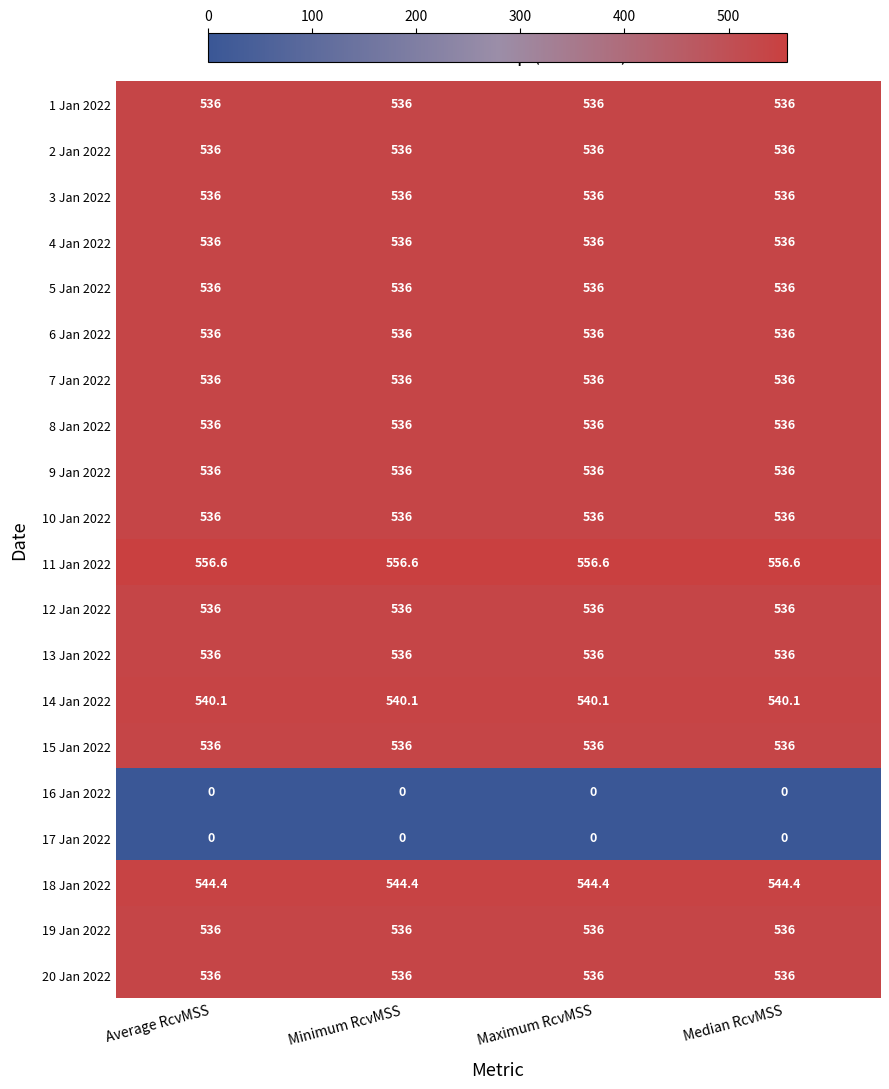

What is the sum of all 13 Jan 2022 values?

2144.0